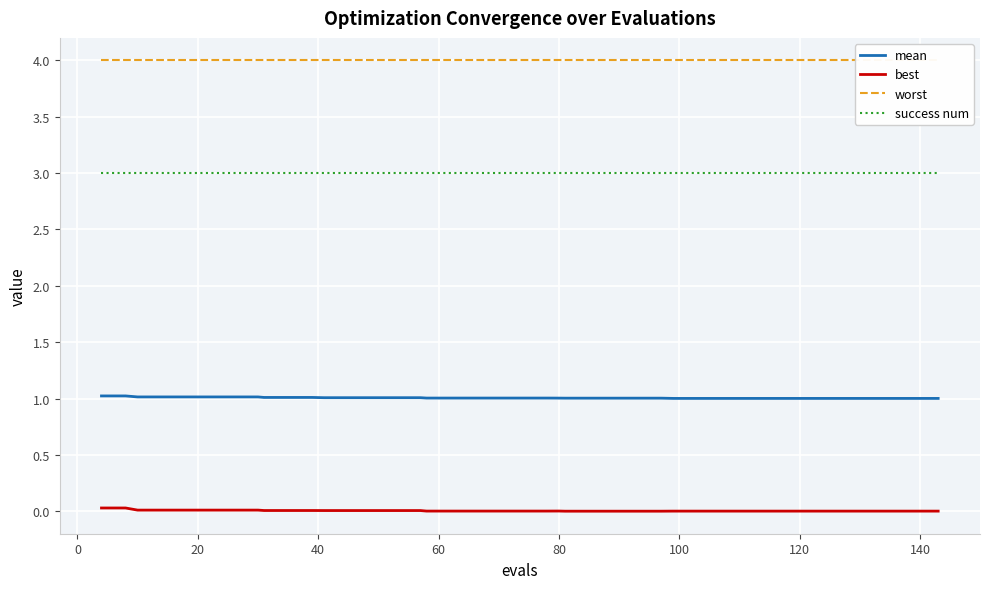

True or false: best and mean intersect in this chart.

False